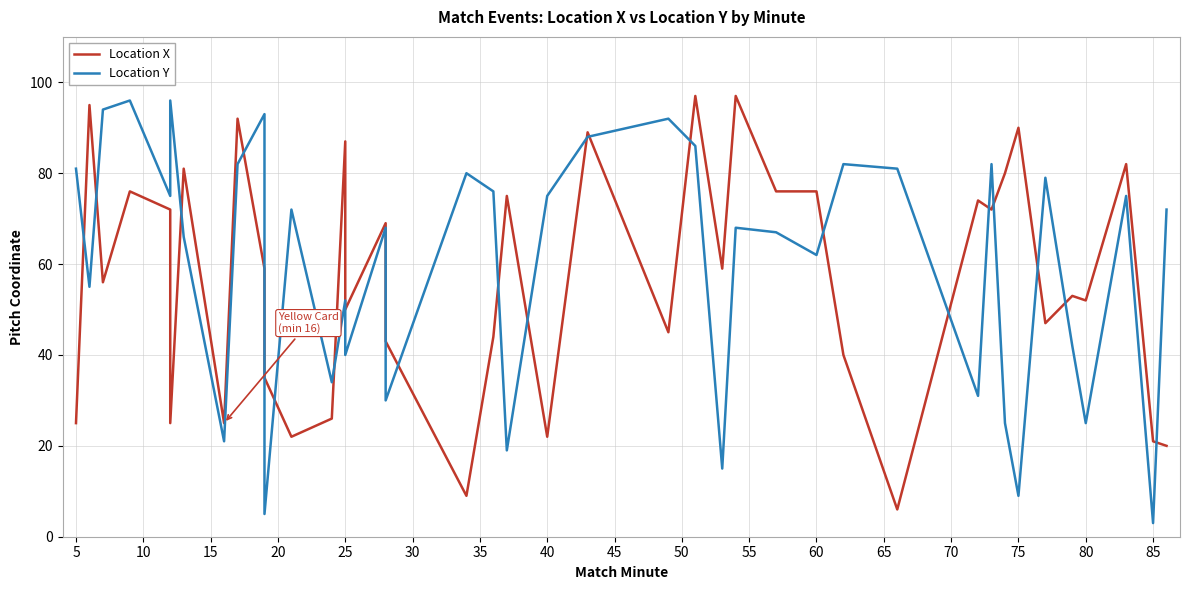

True or false: Location Y and Location X cross at least once.

True